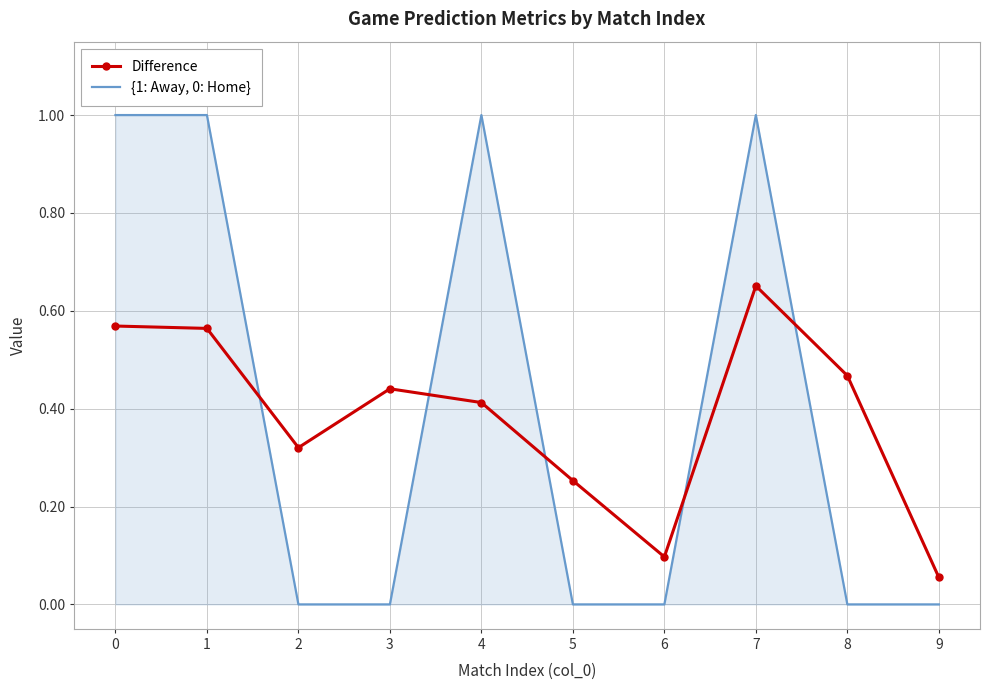

Which series changed the most between 1 and 2?

{1: Away, 0: Home}